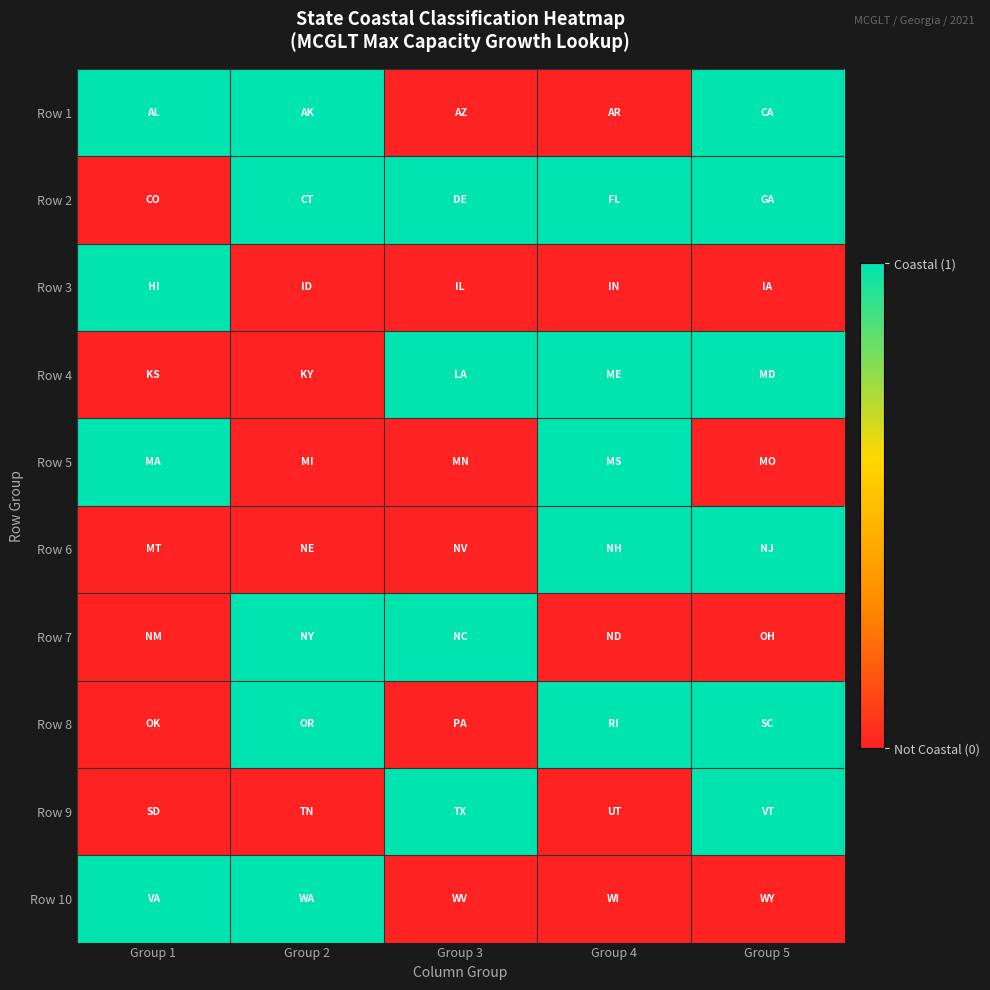

Reading left to right, list all the values displayed in this chart.

Row 1: Group 1=1	Group 2=1	Group 3=0	Group 4=0	Group 5=1
Row 2: Group 1=0	Group 2=1	Group 3=1	Group 4=1	Group 5=1
Row 3: Group 1=1	Group 2=0	Group 3=0	Group 4=0	Group 5=0
Row 4: Group 1=0	Group 2=0	Group 3=1	Group 4=1	Group 5=1
Row 5: Group 1=1	Group 2=0	Group 3=0	Group 4=1	Group 5=0
Row 6: Group 1=0	Group 2=0	Group 3=0	Group 4=1	Group 5=1
Row 7: Group 1=0	Group 2=1	Group 3=1	Group 4=0	Group 5=0
Row 8: Group 1=0	Group 2=1	Group 3=0	Group 4=1	Group 5=1
Row 9: Group 1=0	Group 2=0	Group 3=1	Group 4=0	Group 5=1
Row 10: Group 1=1	Group 2=1	Group 3=0	Group 4=0	Group 5=0